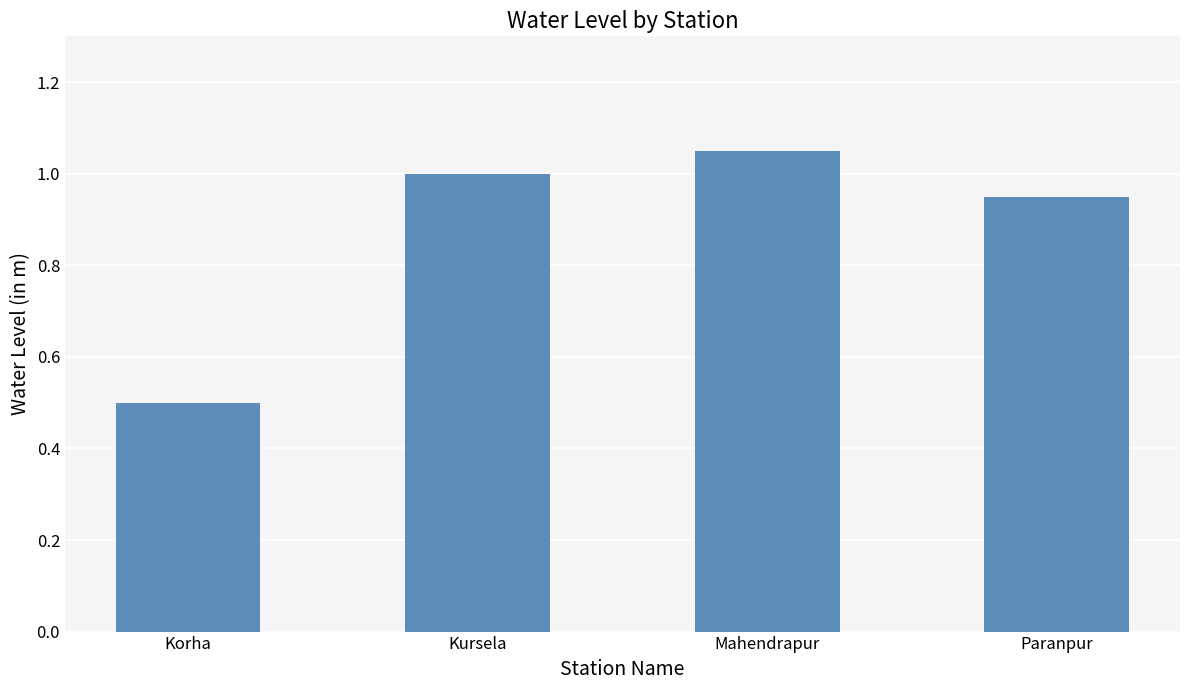

The chart shows a value of 0.5 at Korha. True or false?

True